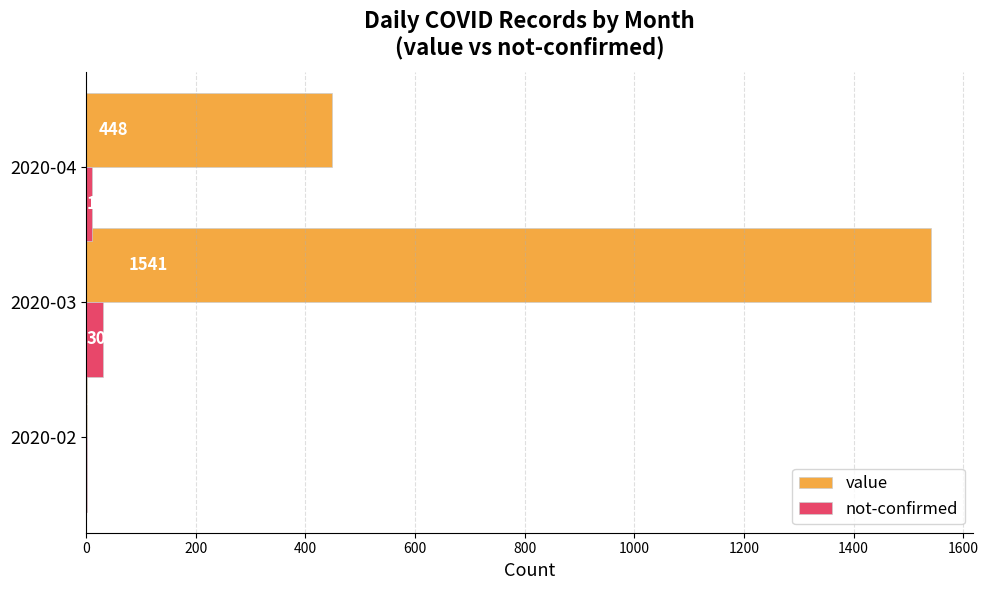

True or false: value has a value of 787 at 2020-04.

False